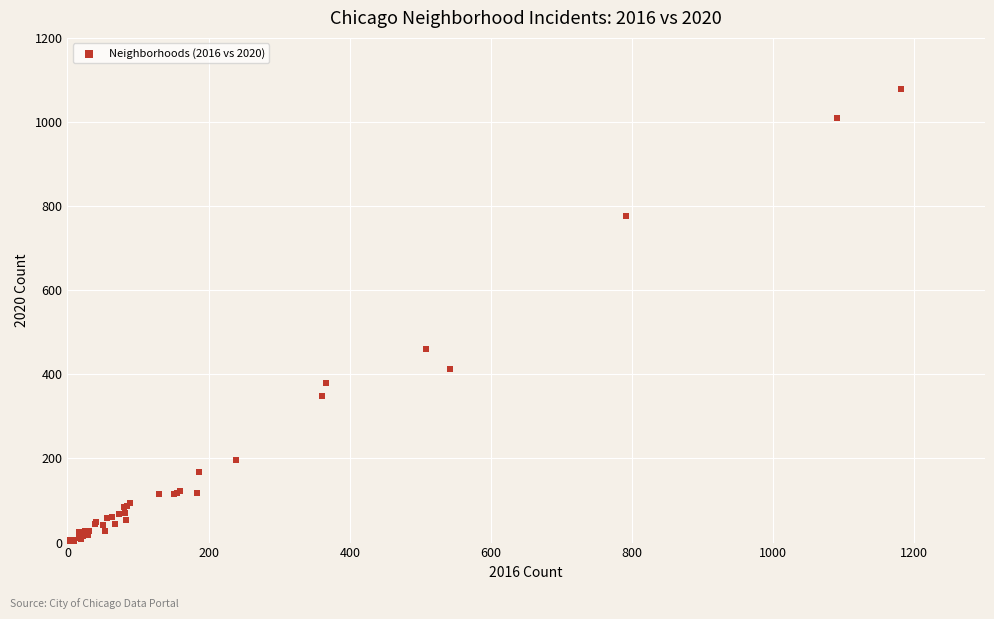

What Y value in the scatter plot is closest to 540?

460